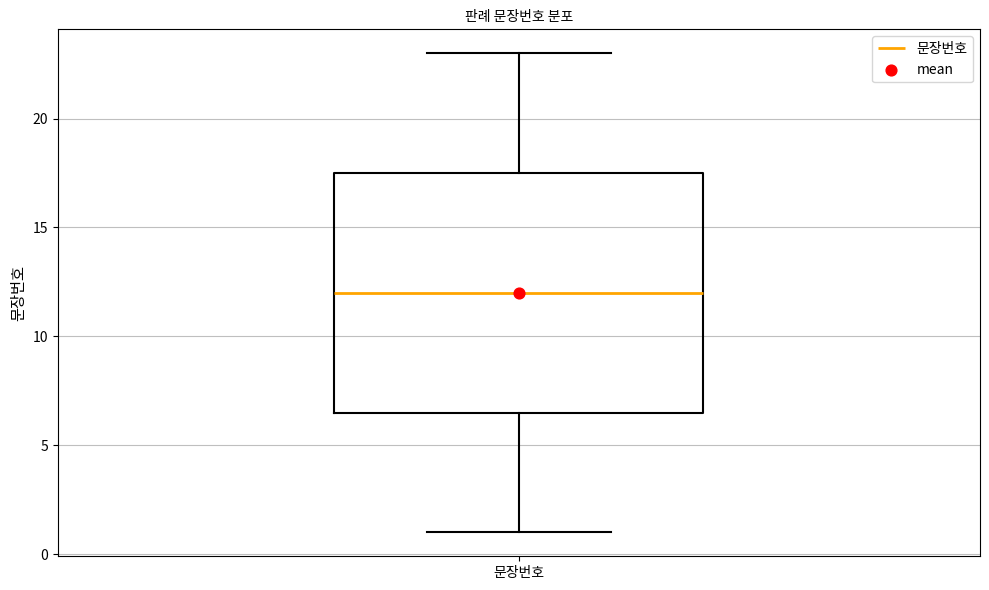

Read this box plot against the y-axis: the position of the median line, the range covered by the box, and the ends of both whiskers. The values are not printed on the chart, so give them approximately, as read against the axis.

median 12.0, box 6.5 to 17.5, whiskers 1.0 to 23.0